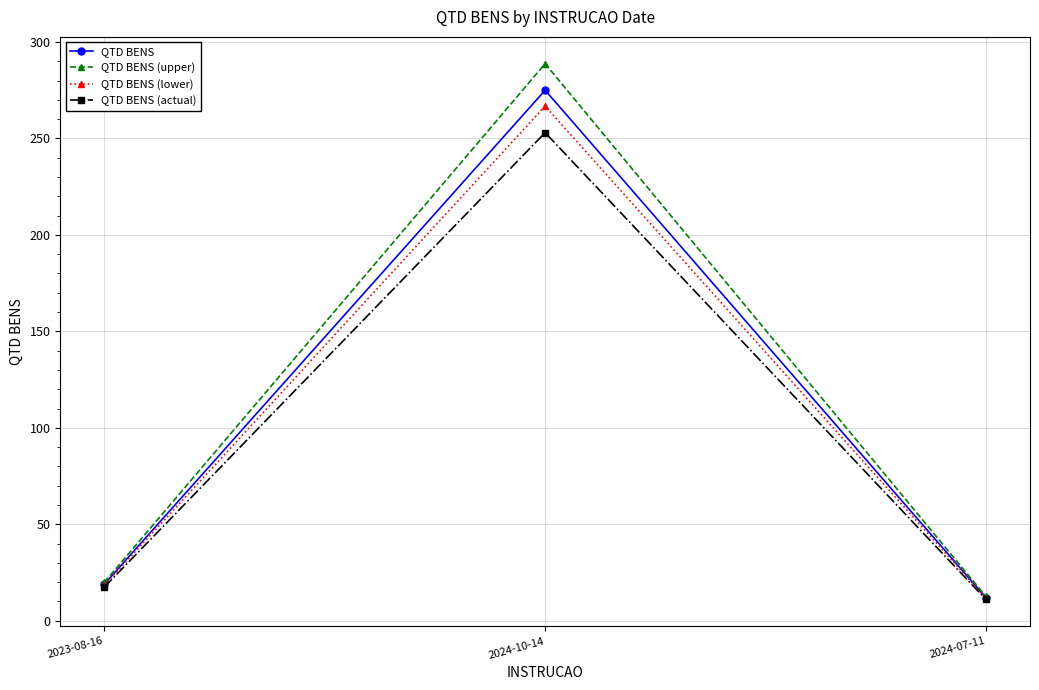

At which category is the sum across all series the highest?

2024-10-14